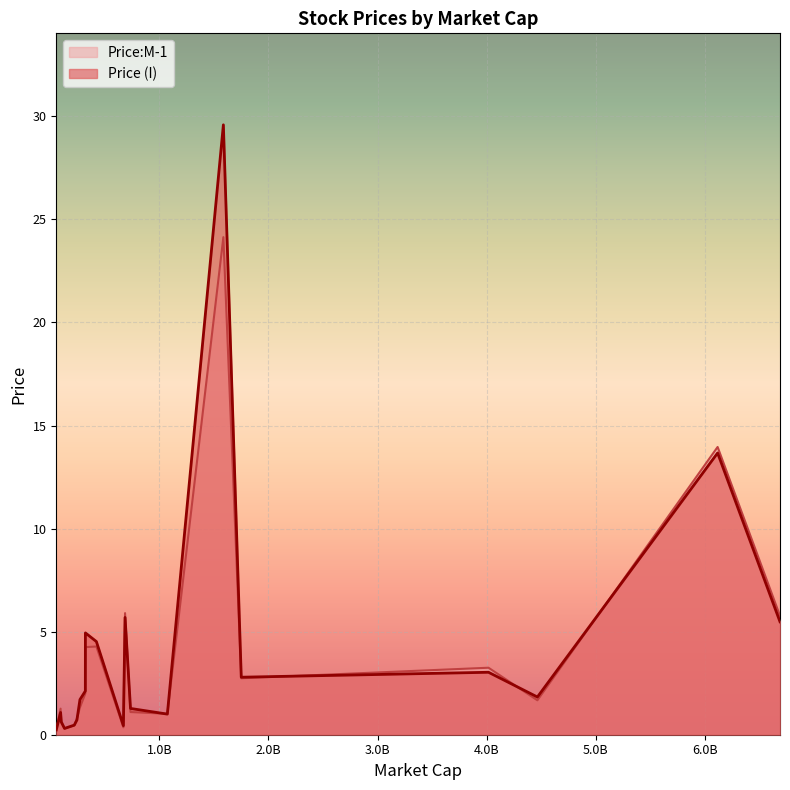

True or false: Price (I) has a value of 0.3 at AIC Mines.

True